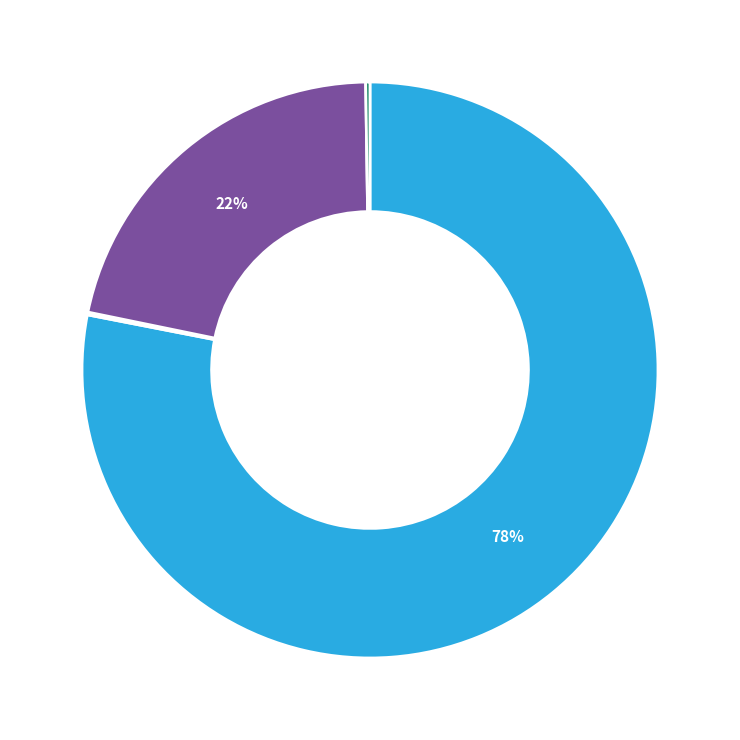

Is there a majority slice in this chart?

Yes